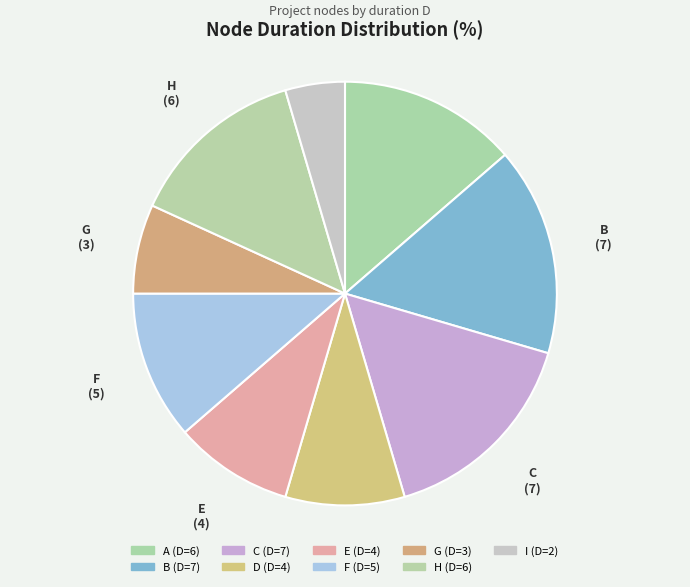

Does any single category account for the majority?

No